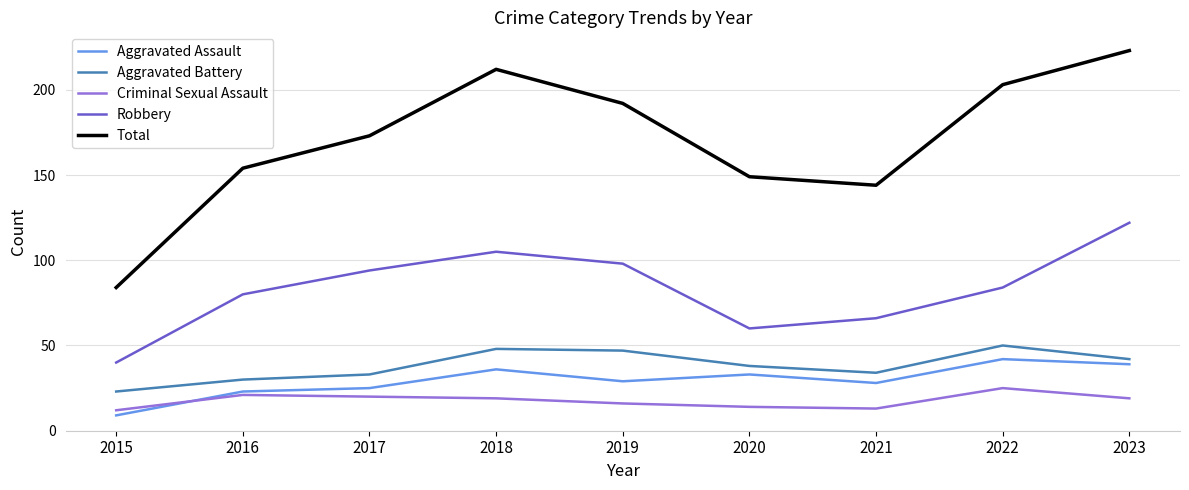

At which category does Aggravated Assault reach its first local peak?

2018